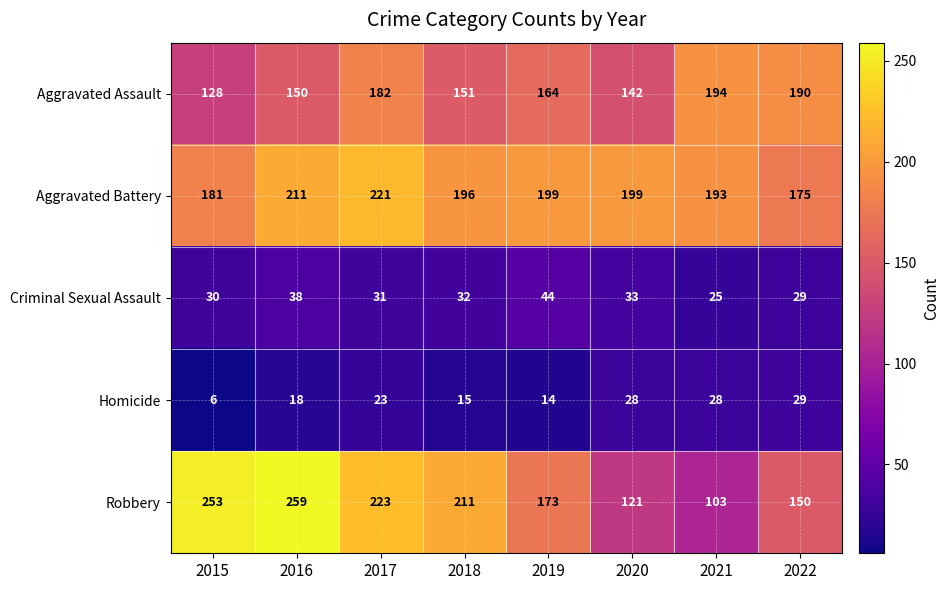

What is the difference between the highest and lowest values at 2020?

171